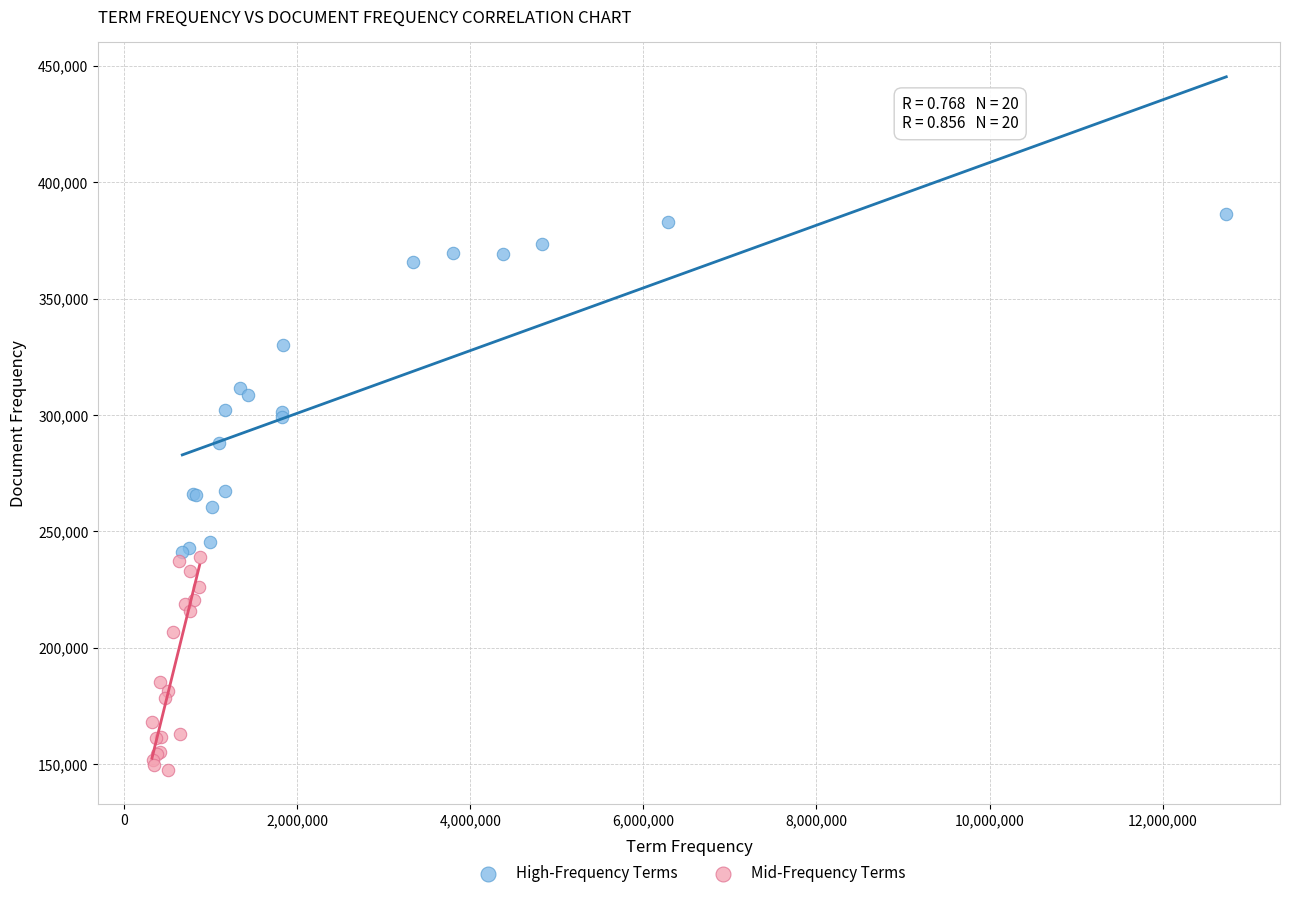

Which series has the largest Y range (max minus min)?

High-Frequency Terms